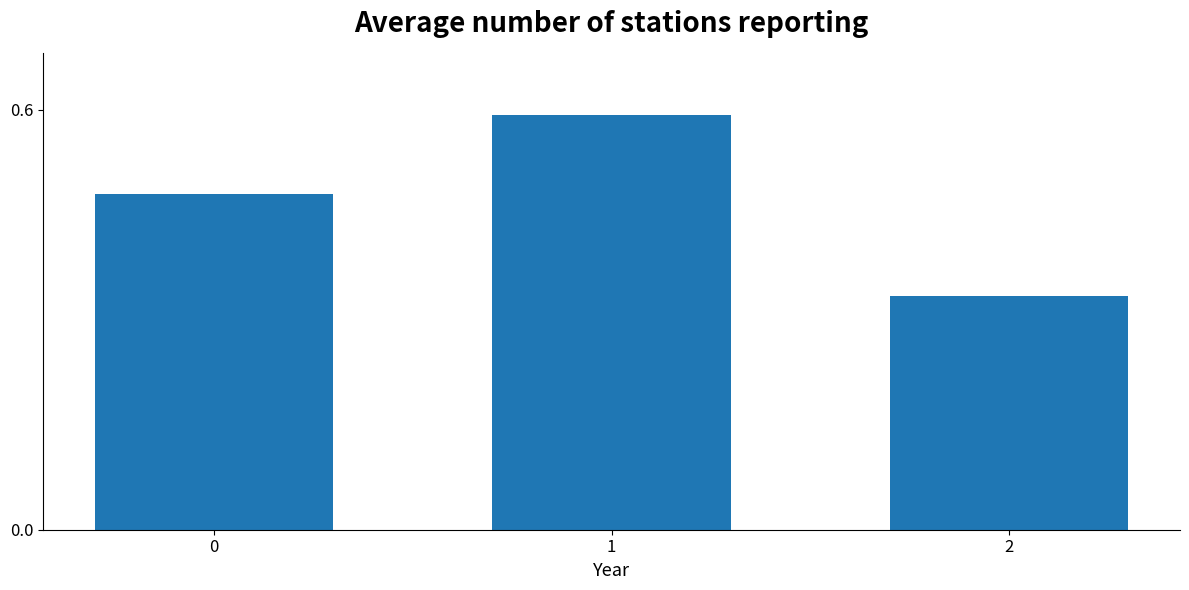

What is the change in value from 0 to 2?

-0.1